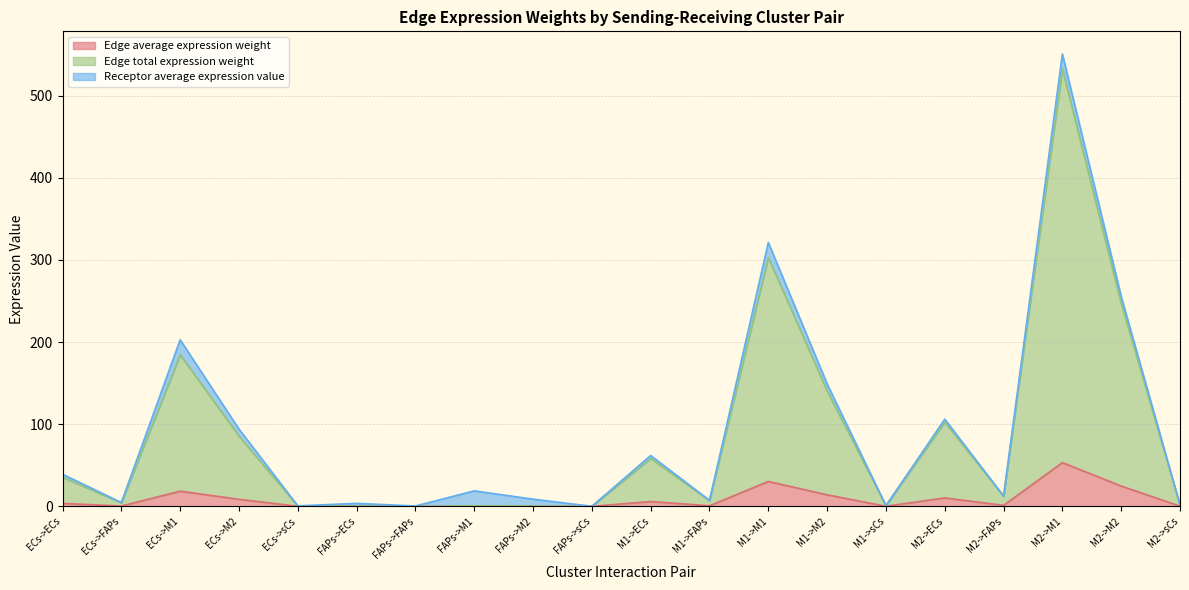

At which label does Edge average expression weight reach its peak?

M2->M1